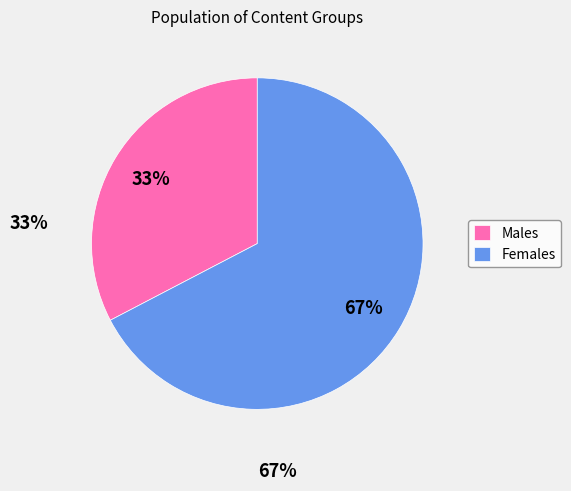

Does Females account for over 50% of the chart?

Yes